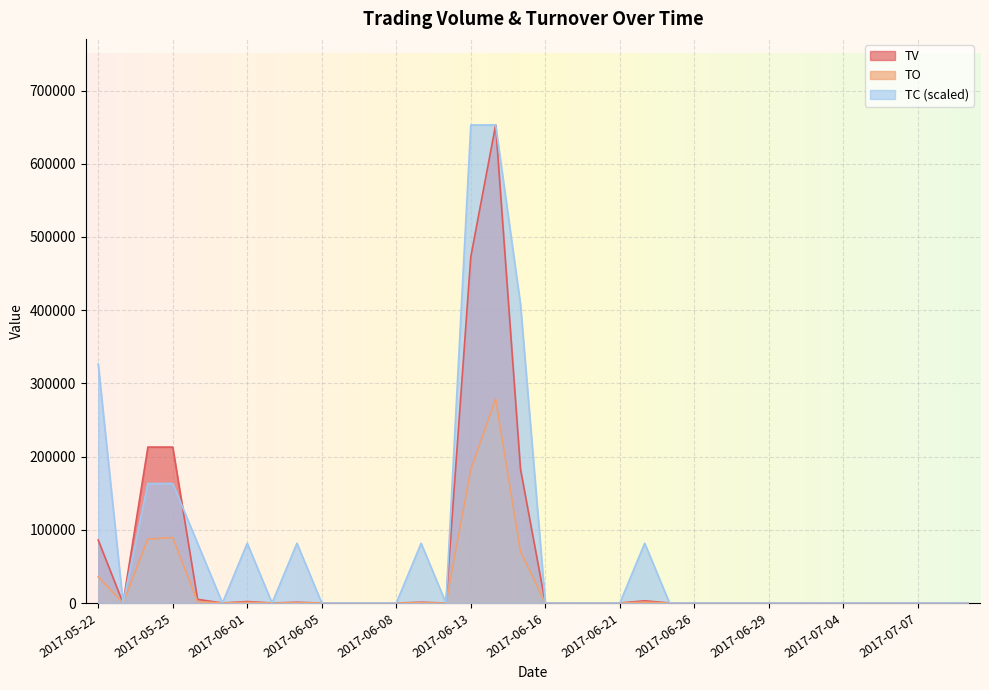

True or false: TC and TO intersect in this chart.

False